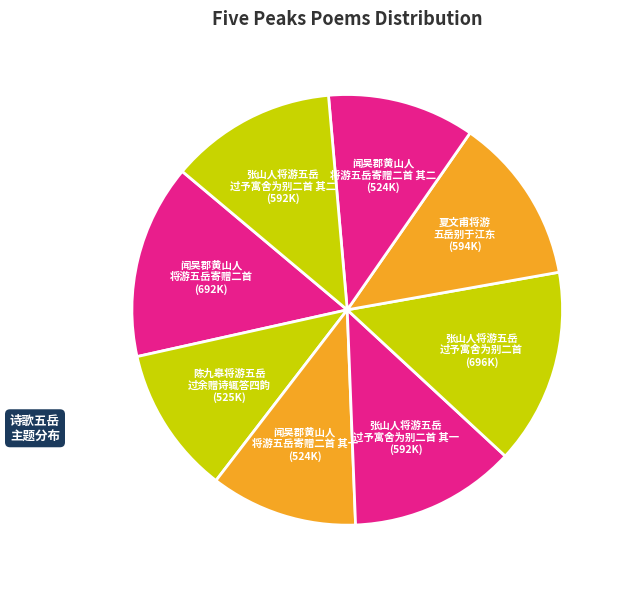

Combined, do 张山人将游五岳 过予寓舍为别二首 and 张山人将游五岳 过予寓舍为别二首 其一 account for over 50%?

No